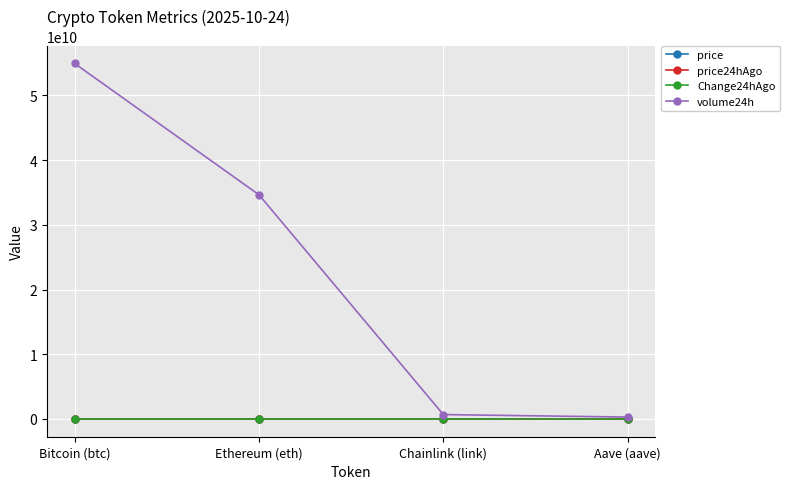

True or false: volume24h has more than 0 interior local peaks.

False